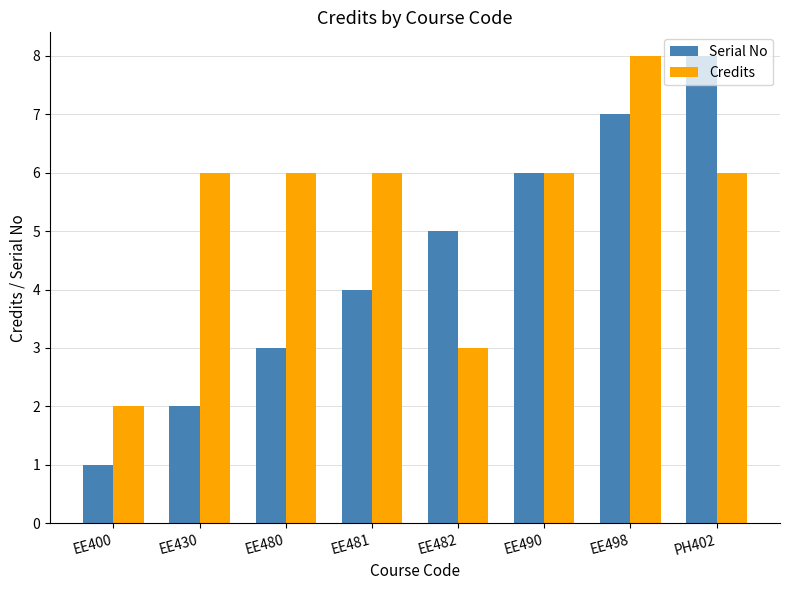

Reading left to right, what are all the values shown in this chart?

Serial No: 1	2	3	4	5	6	7	8
Credits: 2	6	6	6	3	6	8	6